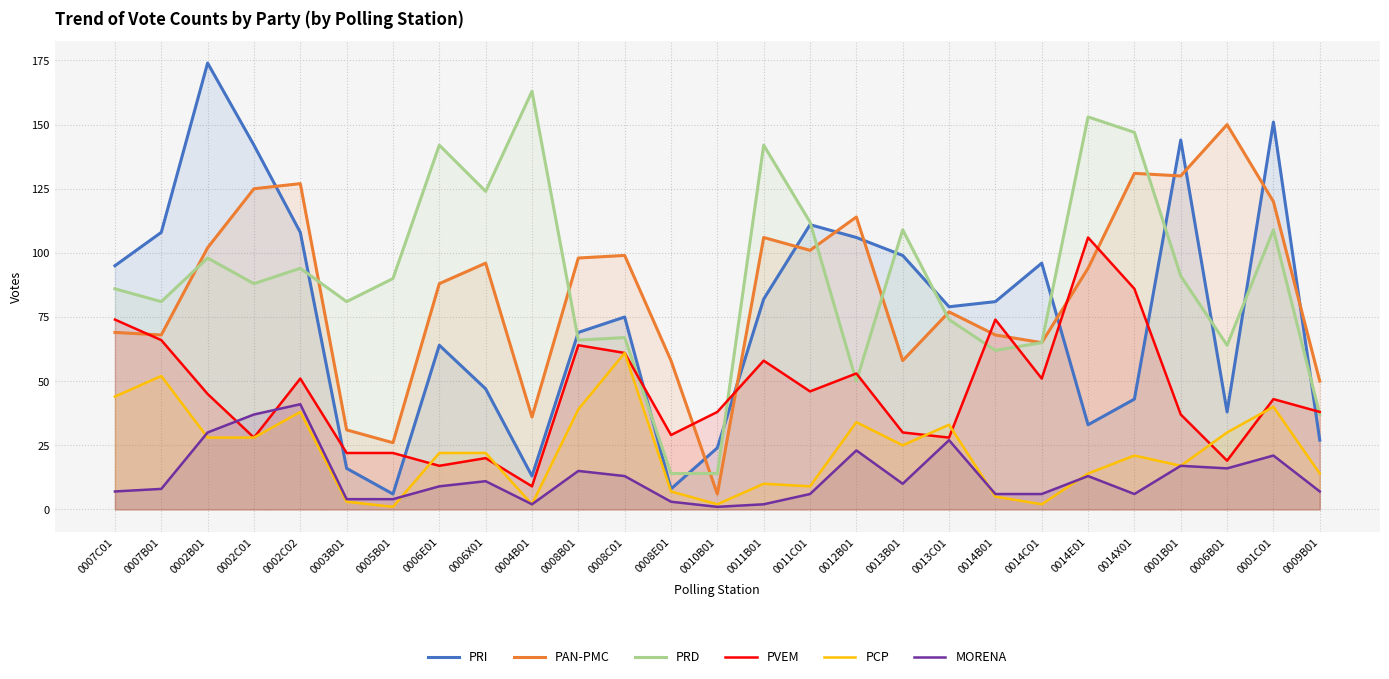

What are all the series names shown in the legend?

PRI, PAN-PMC, PRD, PVEM, PCP, MORENA